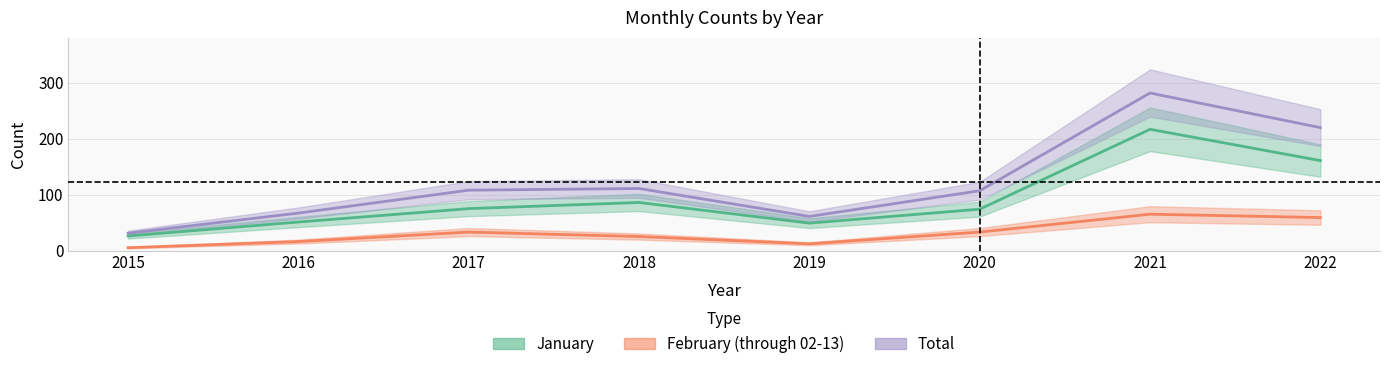

Rank the series by their average value, from lowest to highest.

February (through 02-13), January, Total